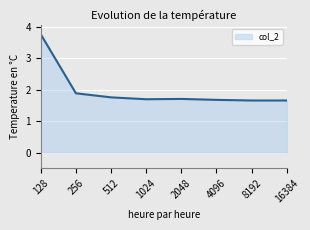

At which label is the value closest to 2?

256